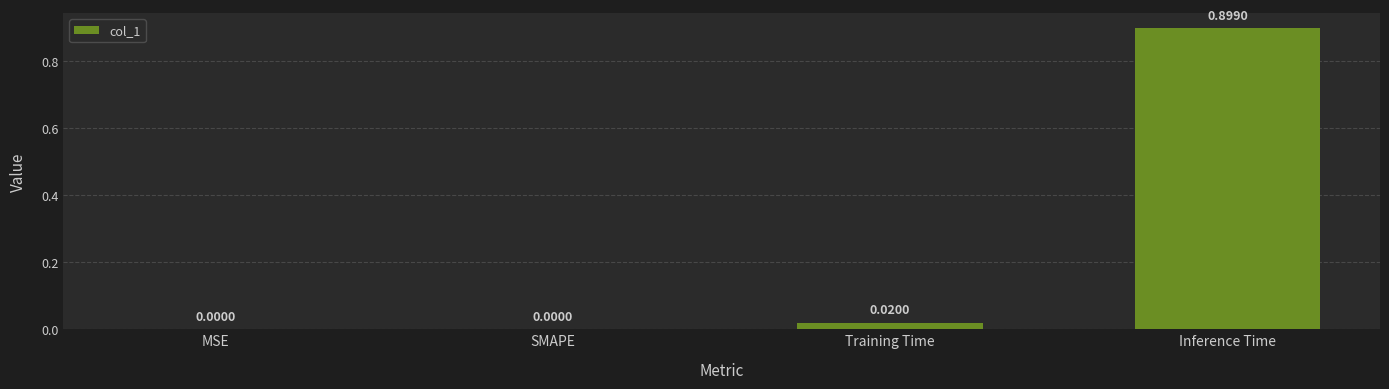

What is the change in value from Training Time to Inference Time?

+0.9